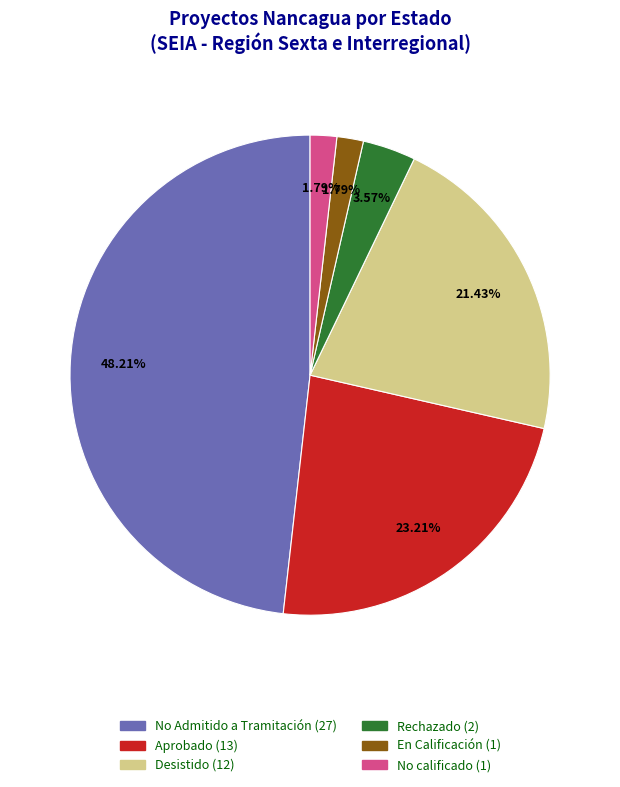

Does any single category account for the majority?

No